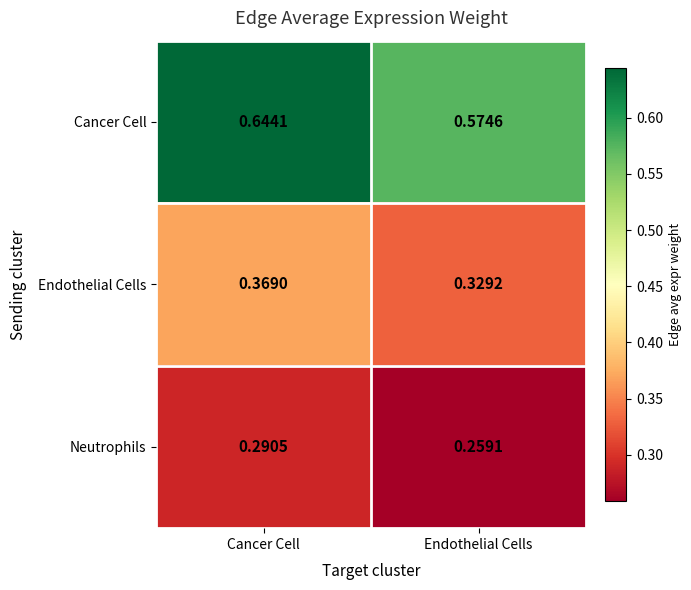

Which series has the largest total across all categories?

Cancer Cell